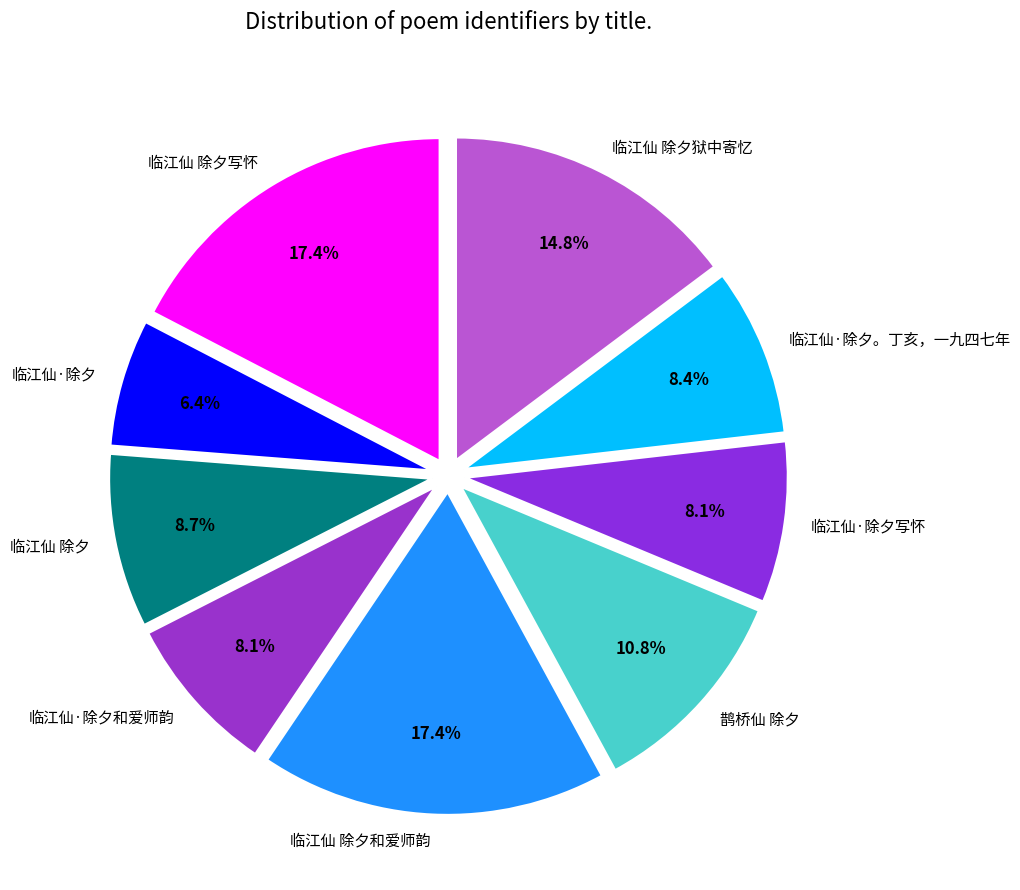

What is the ratio of the value at 临江仙·除夕。丁亥，一九四七年 to the value at 临江仙 除夕狱中寄忆?

0.6